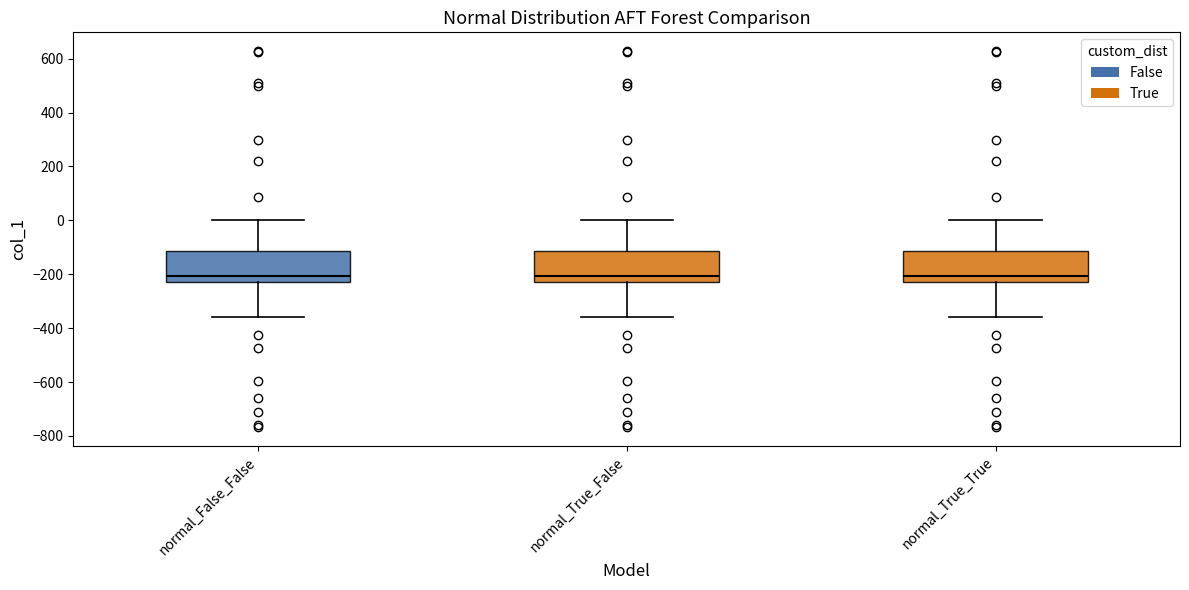

Reading left to right, read every box against the y-axis: the position of its median line, the range the box covers, and the ends of its whiskers. The values are not printed on the chart, so give them approximately, as read against the axis.

normal_False_False: median -200, box -220 to -120, whiskers -360 to 0
normal_True_False: median -200, box -220 to -120, whiskers -360 to 0
normal_True_True: median -200, box -220 to -120, whiskers -360 to 0